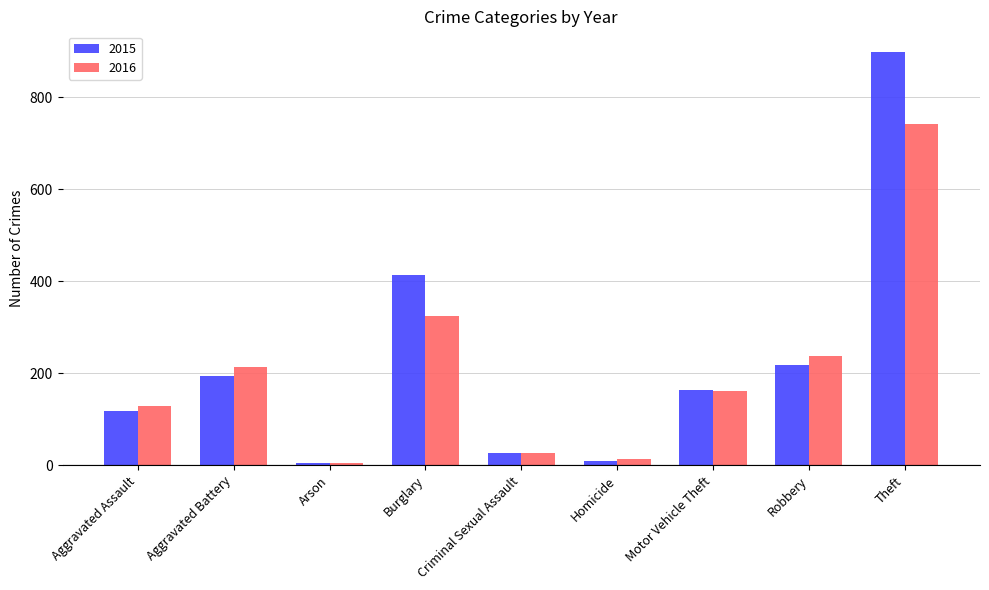

How many groups of bars are there?

9